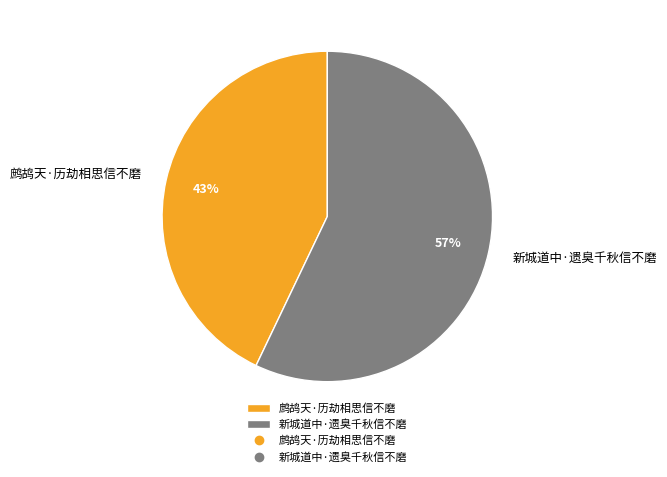

Do 鹧鸪天·历劫相思信不磨 and 新城道中·遗臭千秋信不磨 together represent more than half of the pie?

Yes